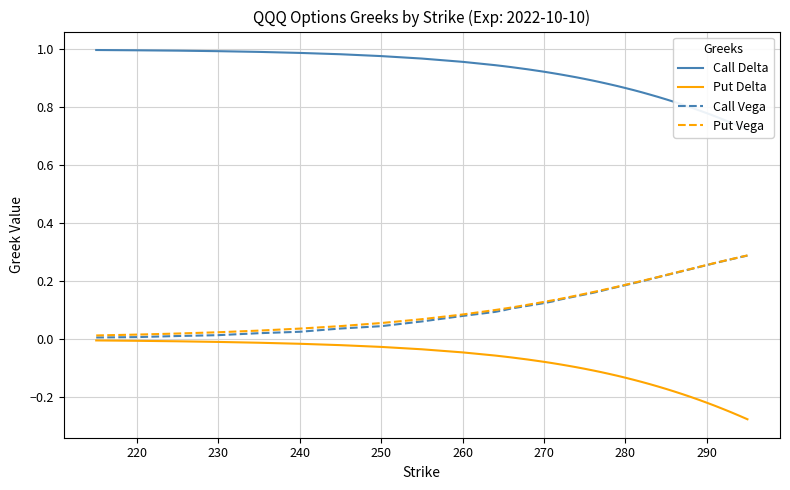

How many data points does each series have?

40